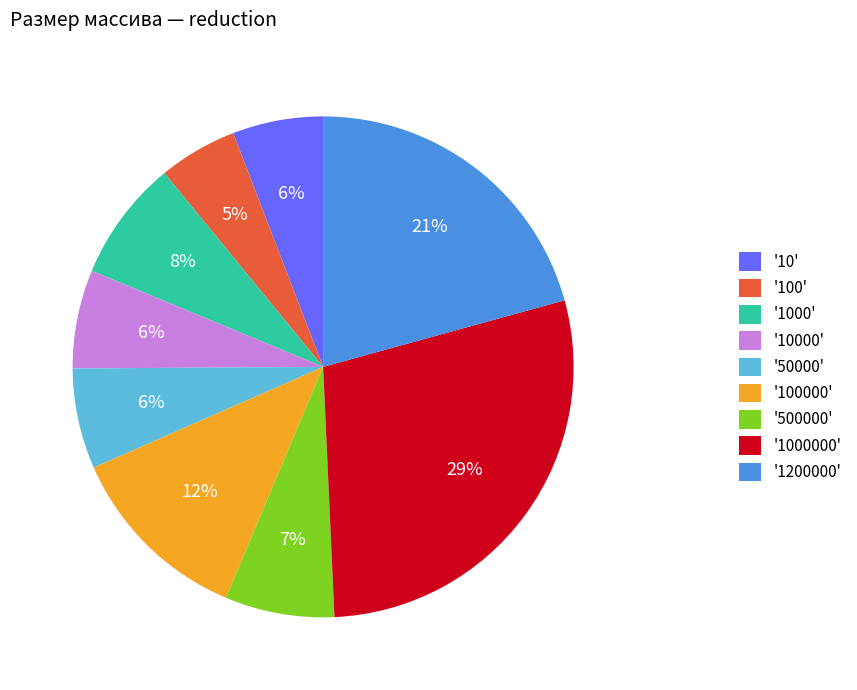

The '500000' slice represents 20% of the pie. True or false?

False